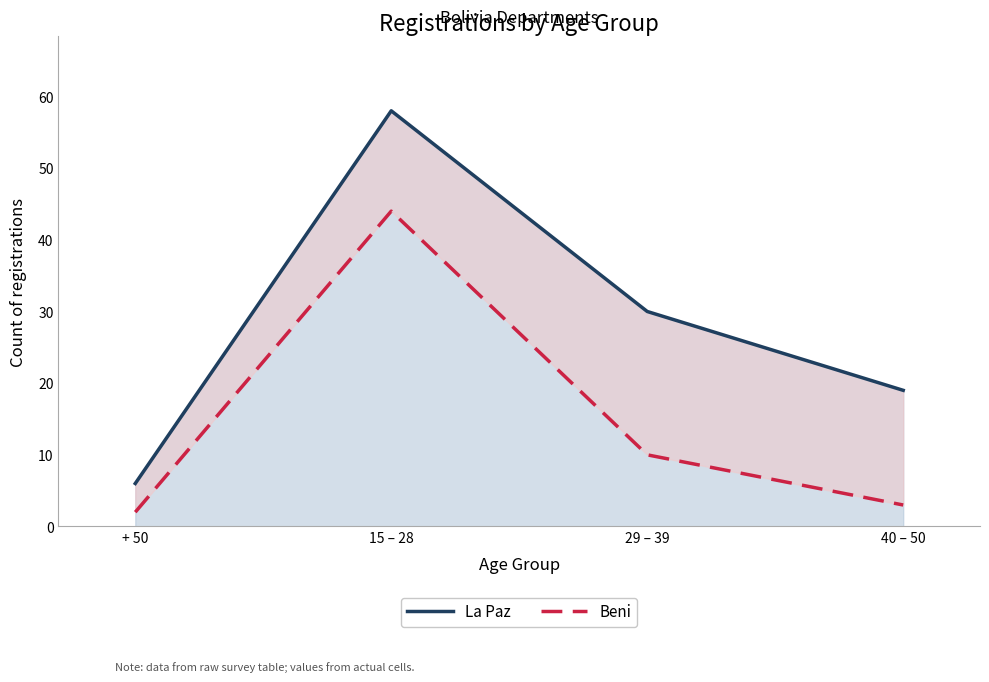

What position from the left is 29 – 39?

3